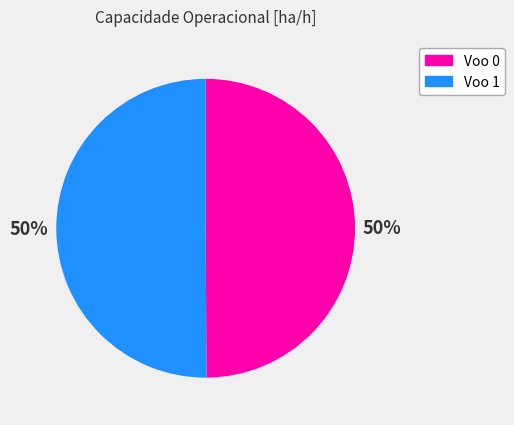

Count the number of slices in the pie.

2